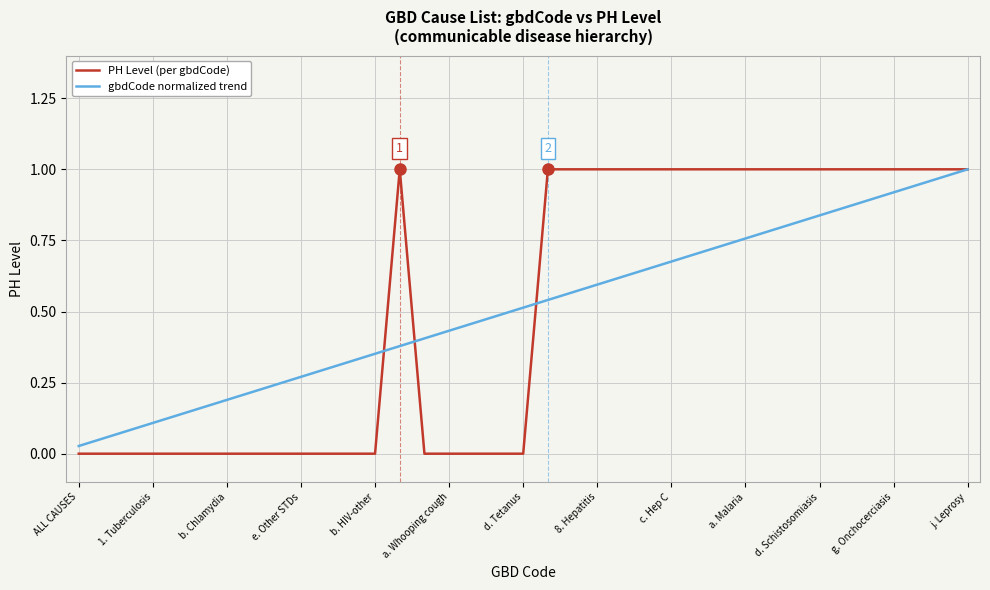

At 1. Tuberculosis, list the series in order from smallest to largest.

PH Level (per gbdCode), gbdCode normalized trend